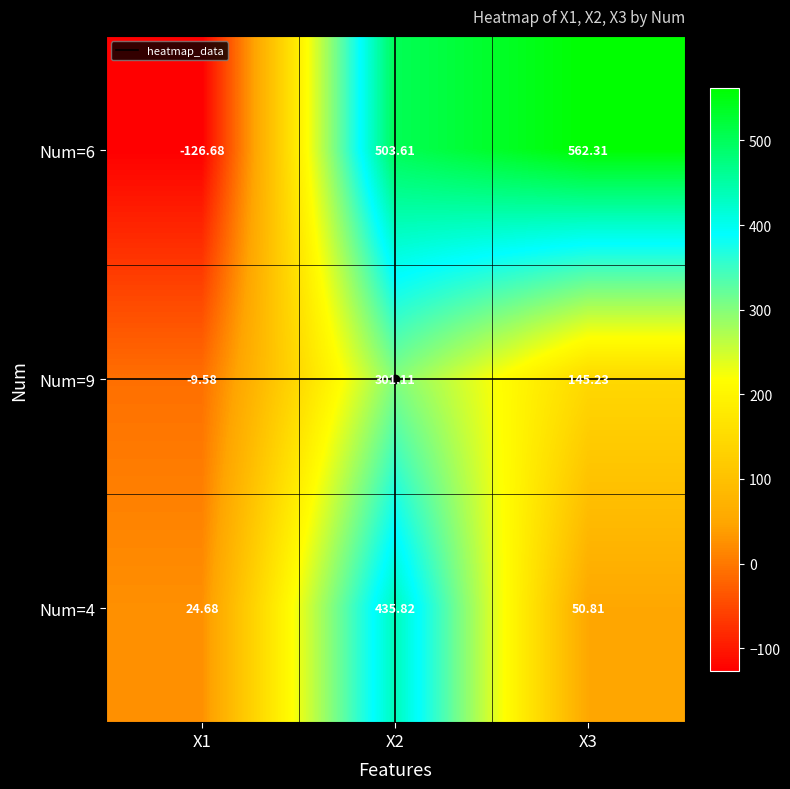

Is the value of Num=9 at X1 greater than the value of Num=6 at X3?

No